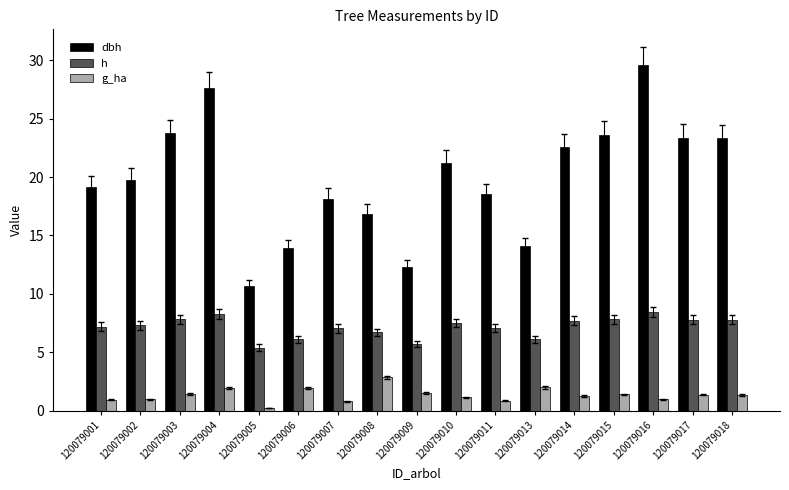

What are all the series names shown in the legend?

dbh, h, g_ha